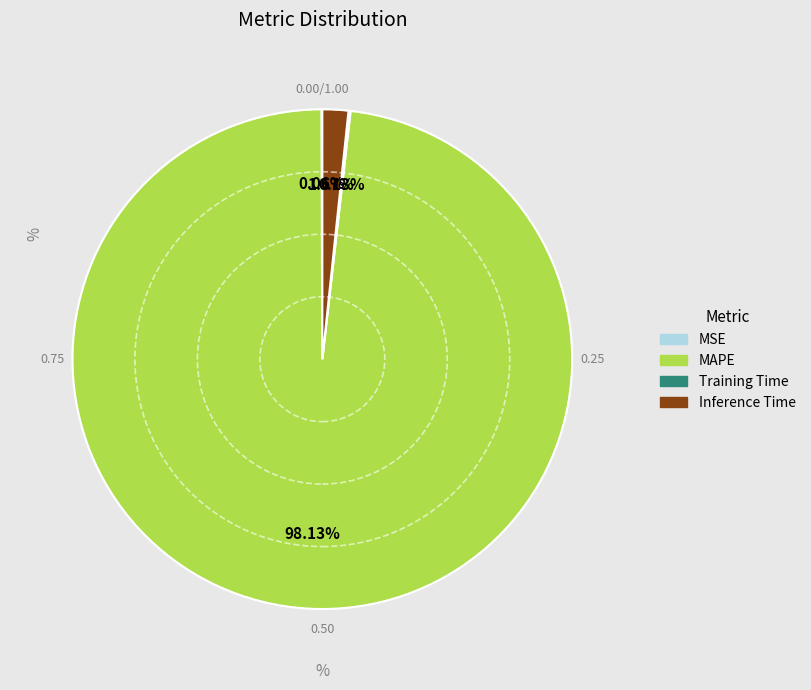

Which slice is the largest?

MAPE